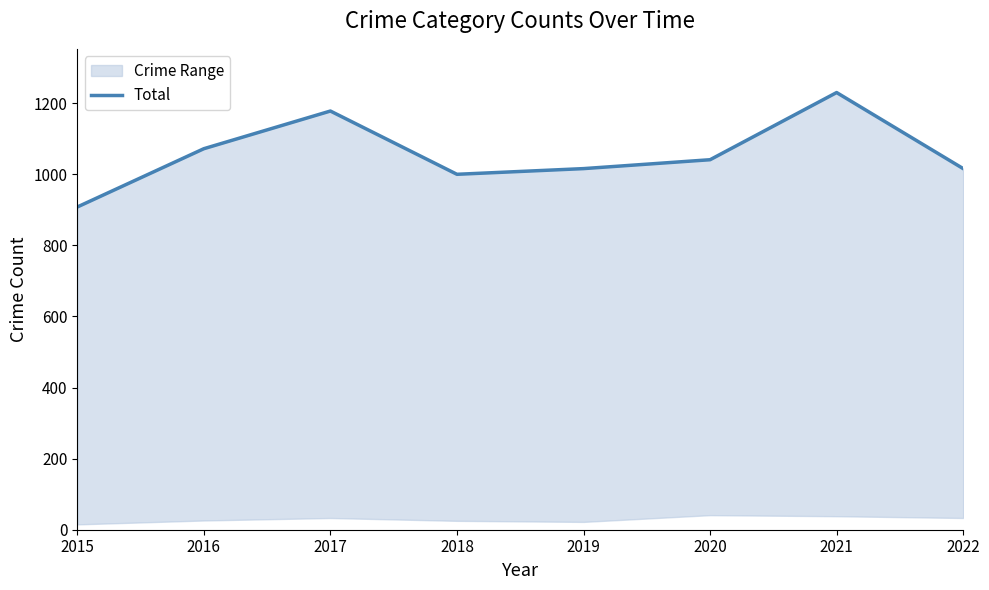

What is the value of the 3rd point from the left?

1178